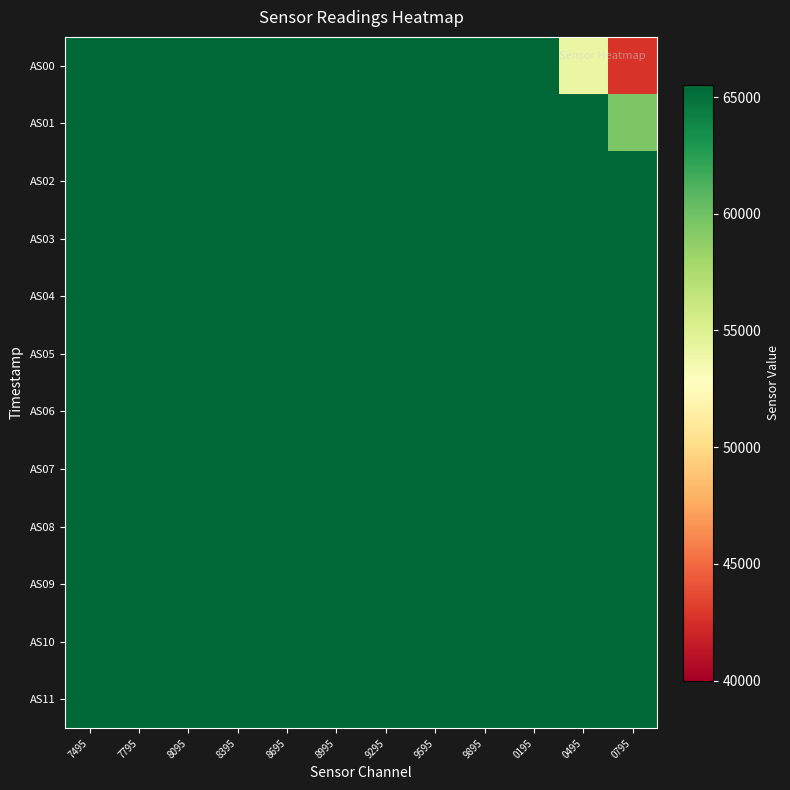

Reading right to left, transcribe all the data shown in this chart.

AS00: 0795=42790	0495=54134	0195=65535	9895=65535	9595=65535	9295=65535	8995=65535	8695=65535	8395=65535	8095=65535	7795=65535	7495=65535
AS01: 0795=59502	0495=65535	0195=65535	9895=65535	9595=65535	9295=65535	8995=65535	8695=65535	8395=65535	8095=65535	7795=65535	7495=65535
AS02: 0795=65535	0495=65535	0195=65535	9895=65535	9595=65535	9295=65535	8995=65535	8695=65535	8395=65535	8095=65535	7795=65535	7495=65535
AS03: 0795=65535	0495=65535	0195=65535	9895=65535	9595=65535	9295=65535	8995=65535	8695=65535	8395=65535	8095=65535	7795=65535	7495=65535
AS04: 0795=65535	0495=65535	0195=65535	9895=65535	9595=65535	9295=65535	8995=65535	8695=65535	8395=65535	8095=65535	7795=65535	7495=65535
AS05: 0795=65535	0495=65535	0195=65535	9895=65535	9595=65535	9295=65535	8995=65535	8695=65535	8395=65535	8095=65535	7795=65535	7495=65535
AS06: 0795=65535	0495=65535	0195=65535	9895=65535	9595=65535	9295=65535	8995=65535	8695=65535	8395=65535	8095=65535	7795=65535	7495=65535
AS07: 0795=65535	0495=65535	0195=65535	9895=65535	9595=65535	9295=65535	8995=65535	8695=65535	8395=65535	8095=65535	7795=65535	7495=65535
AS08: 0795=65535	0495=65535	0195=65535	9895=65535	9595=65535	9295=65535	8995=65535	8695=65535	8395=65535	8095=65535	7795=65535	7495=65535
AS09: 0795=65535	0495=65535	0195=65535	9895=65535	9595=65535	9295=65535	8995=65535	8695=65535	8395=65535	8095=65535	7795=65535	7495=65535
AS10: 0795=65535	0495=65535	0195=65535	9895=65535	9595=65535	9295=65535	8995=65535	8695=65535	8395=65535	8095=65535	7795=65535	7495=65535
AS11: 0795=65535	0495=65535	0195=65535	9895=65535	9595=65535	9295=65535	8995=65535	8695=65535	8395=65535	8095=65535	7795=65535	7495=65535